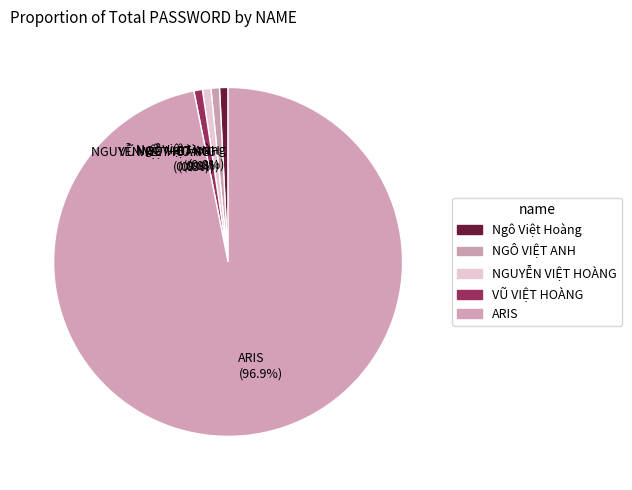

True or false: NGUYỄN VIỆT HOÀNG accounts for 11% of the total.

False